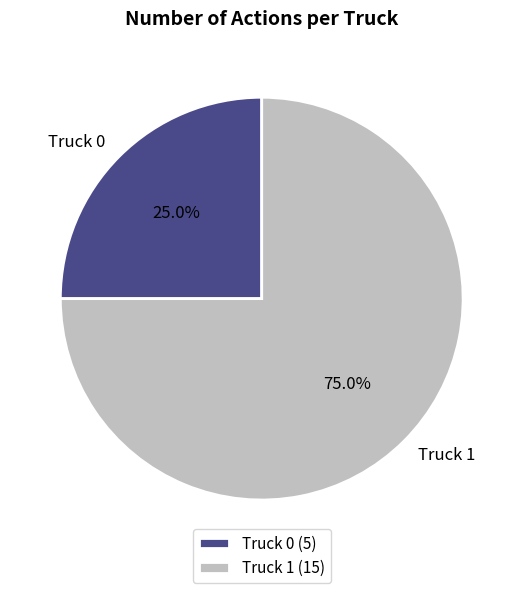

To the nearest percent, what percentage of the pie is Truck 0?

25%